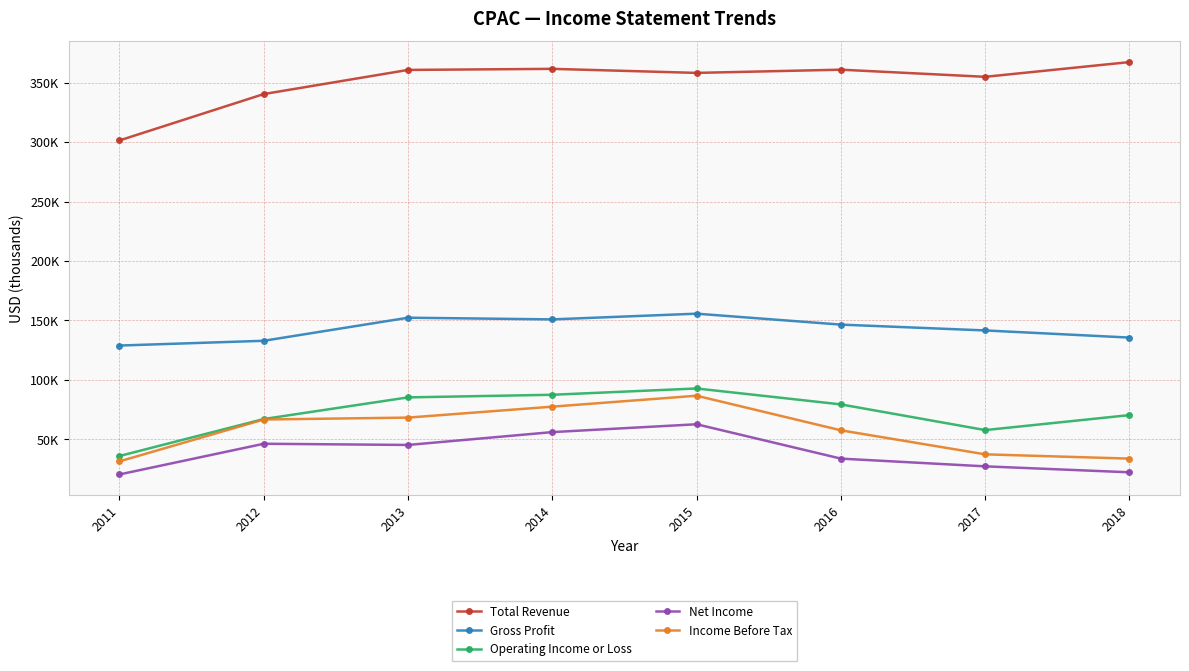

Between 2014 and 2016, which is larger?

2014